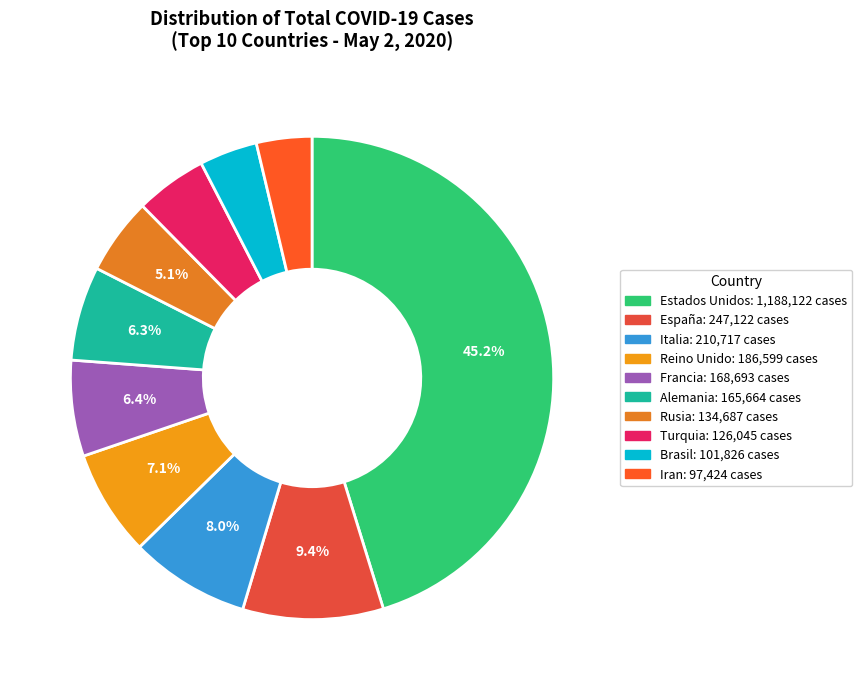

To the nearest percent, what is the average slice percentage?

10%